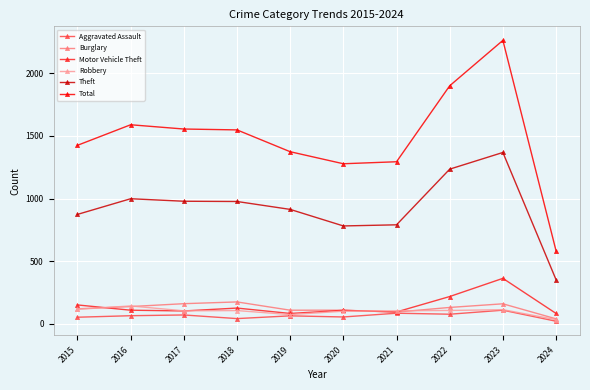

How many lines are shown in the chart?

6